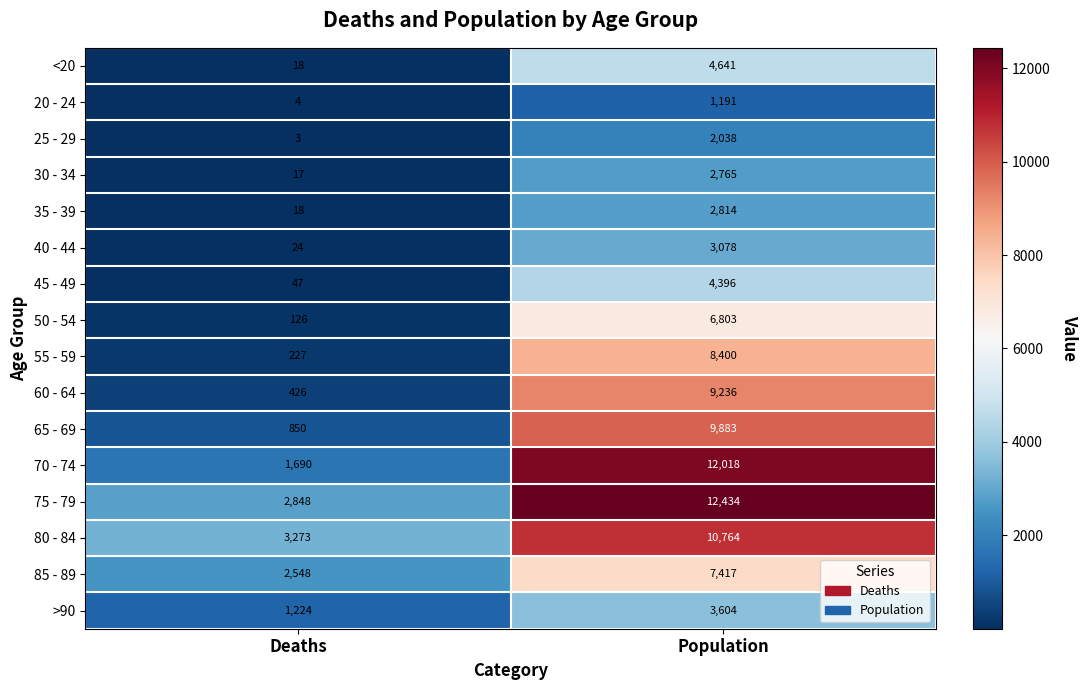

The 65 - 69 series shows 9883 at Population. True or false?

True